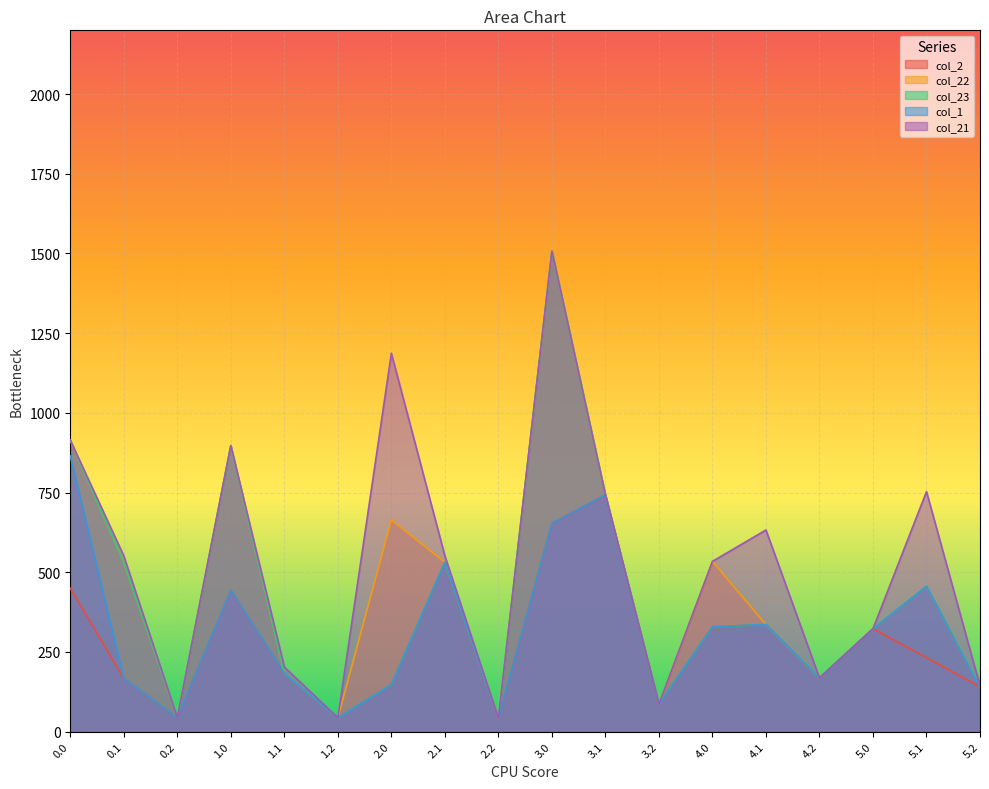

Is the value of col_23 at 5.1 greater than the value of col_2 at 5.2?

Yes